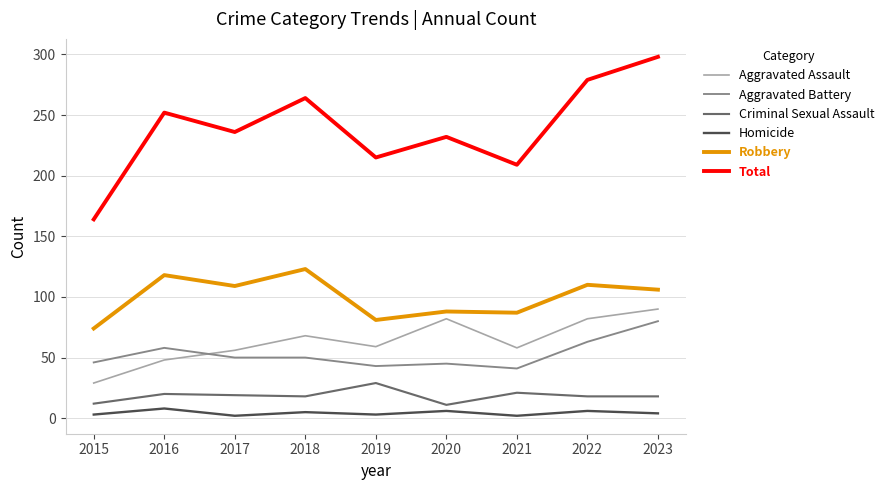

What is the minimum value shown in the chart?

2